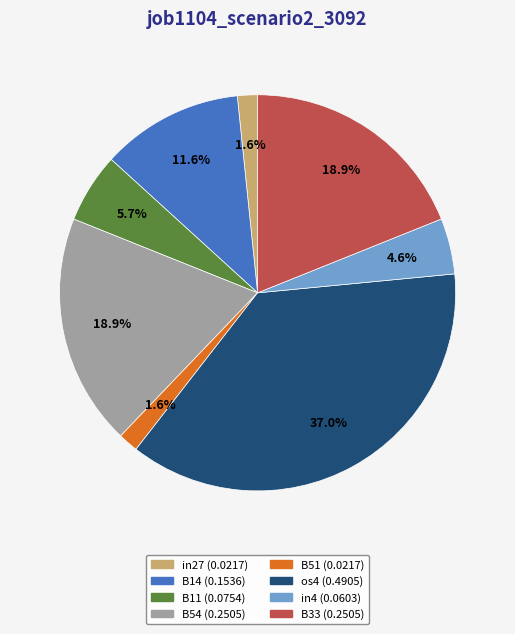

Between in27 and B33, which is larger?

B33